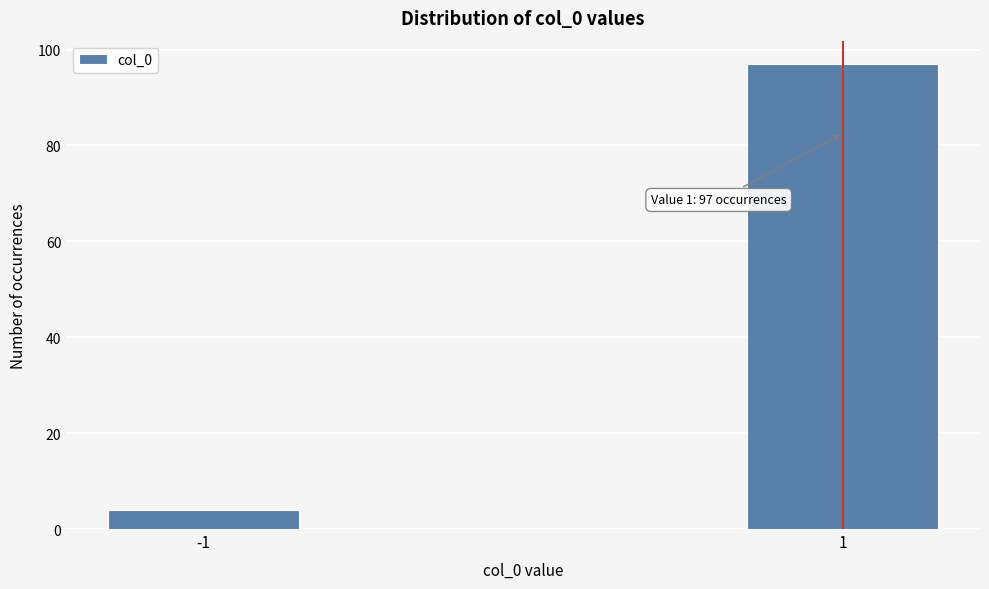

Reading left to right, transcribe all the data shown in this chart.

-1=4	1=97